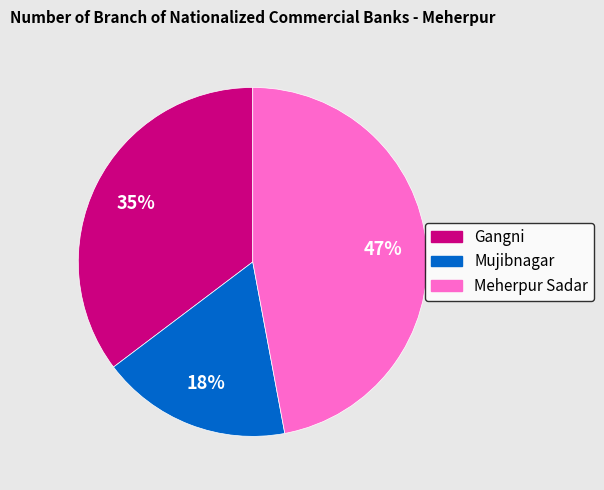

To the nearest percent, what is the average slice percentage?

33%